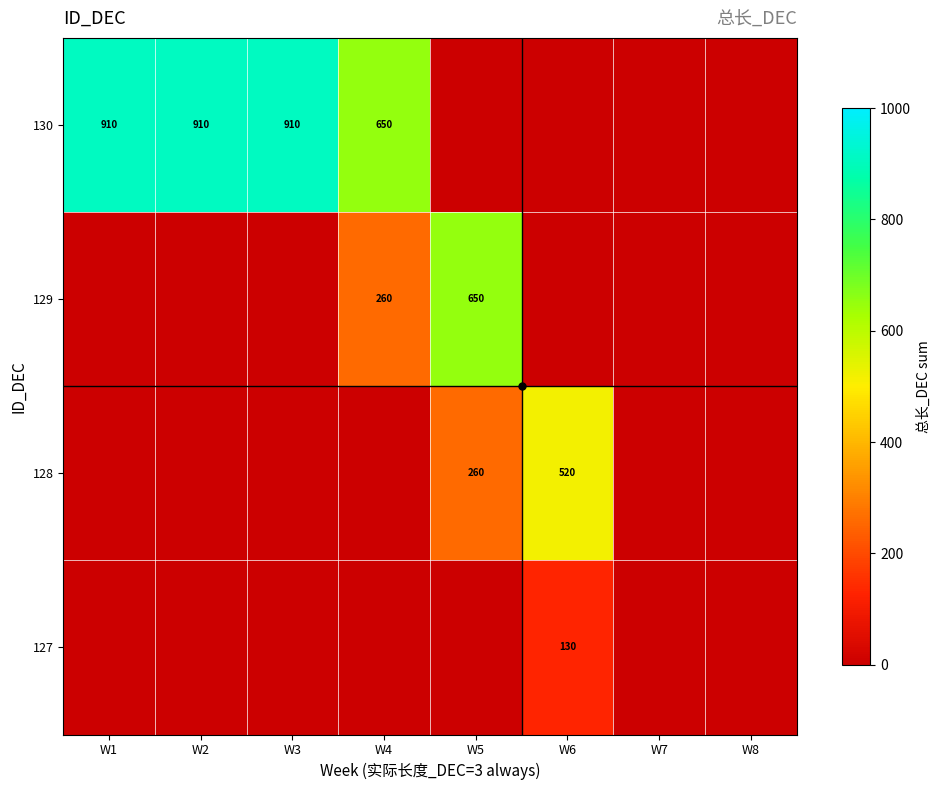

The 130 series shows 1607 at W3. True or false?

False